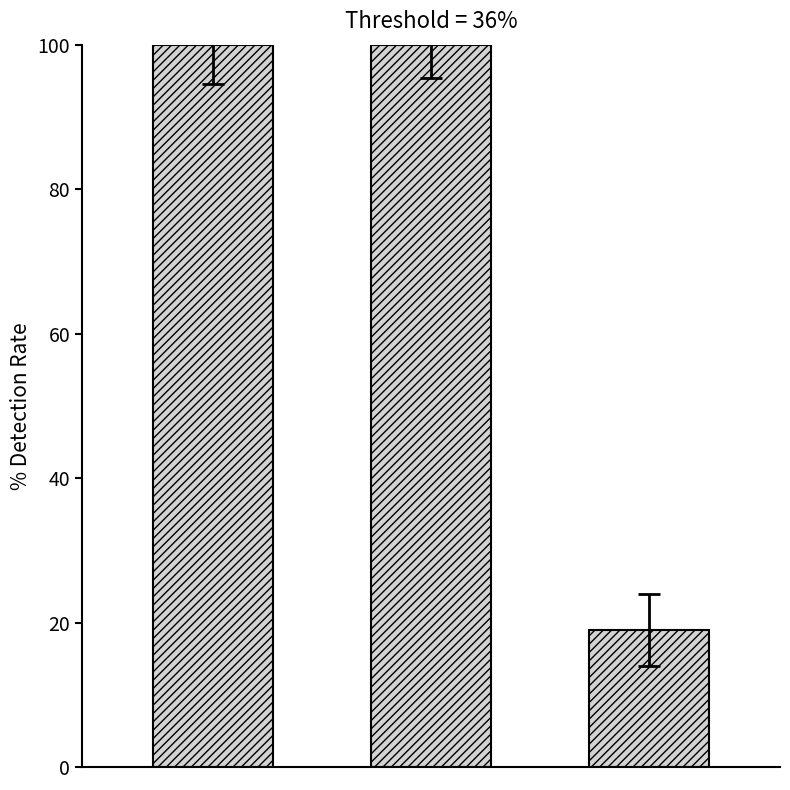

What is the value of the 2nd bar from the left?

99.9